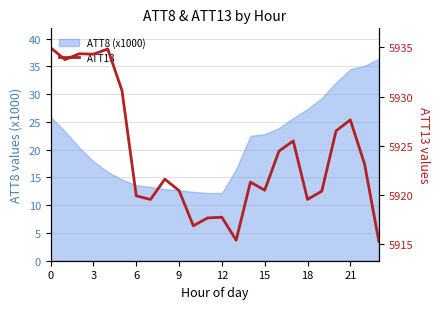

What value does the data have at 13?

5915.4